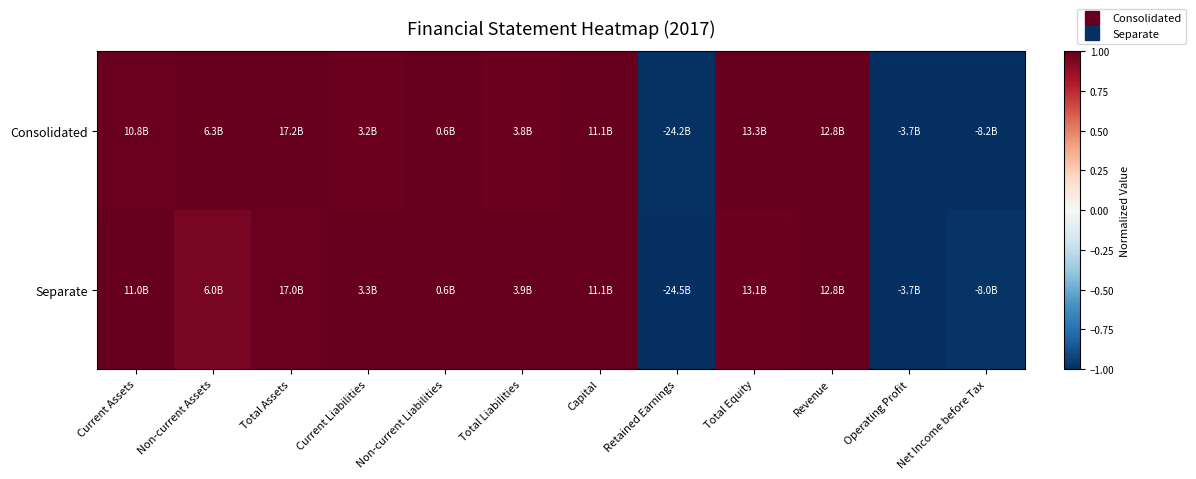

Which series changed the most between Current Assets and Current Liabilities?

Consolidated